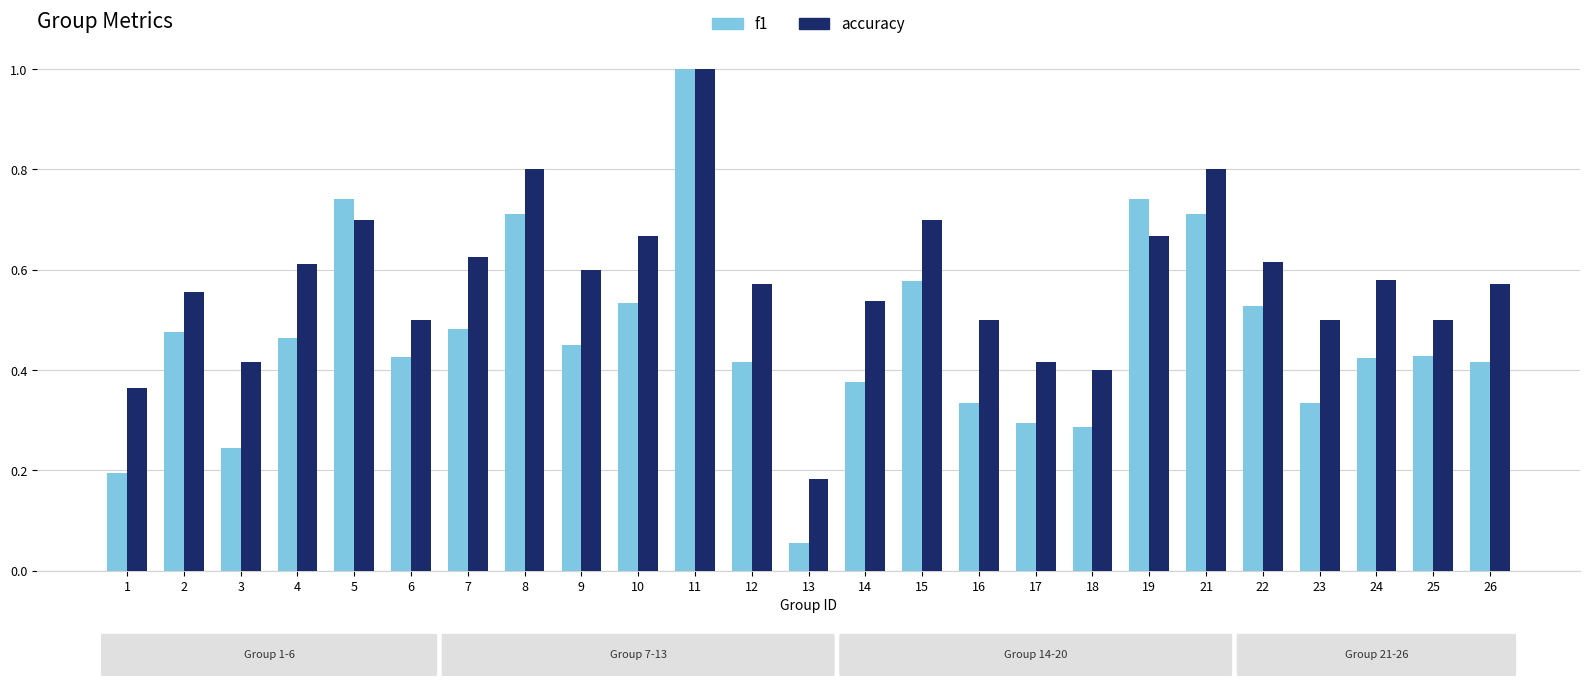

At which label does f1 reach its peak?

11